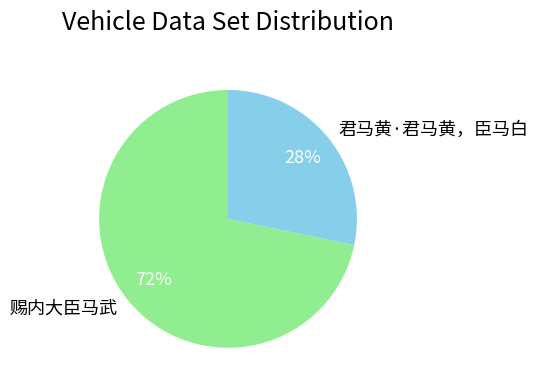

Does 赐内大臣马武 account for over 50% of the chart?

Yes